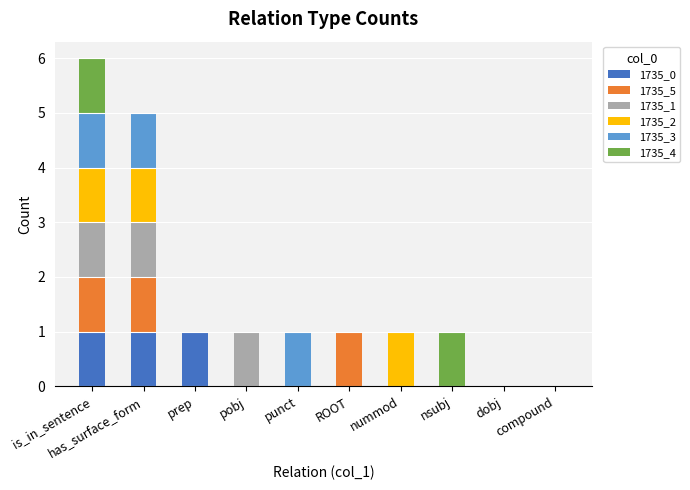

What is the difference between the maximum and minimum values in the 1735_2 series?

1